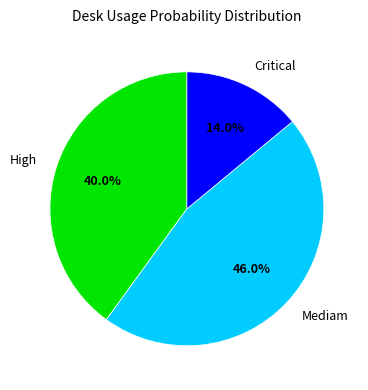

Between Critical and Mediam, which is larger?

Mediam